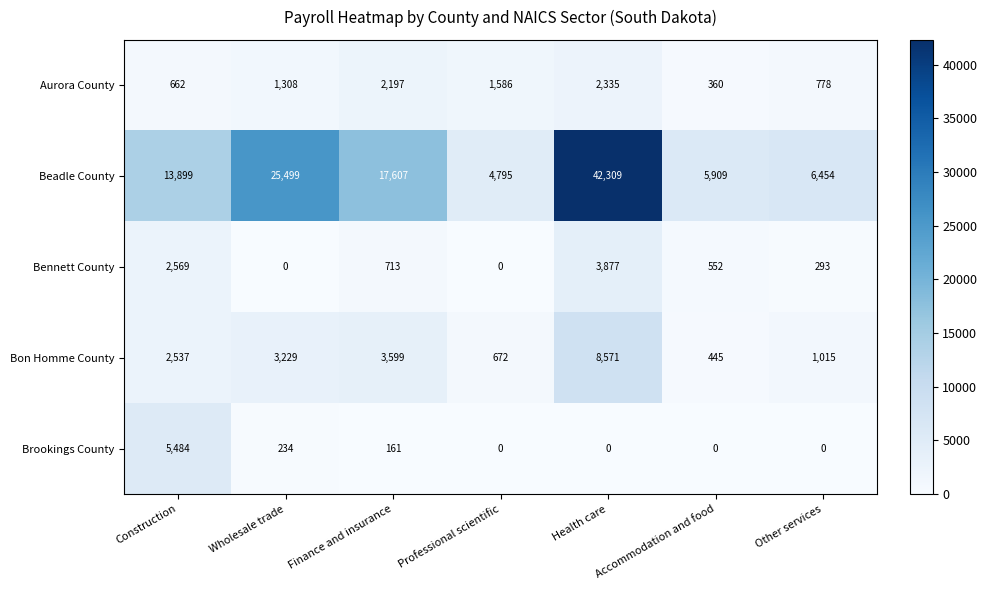

The value of Aurora County at Professional scientific is 881. True or false?

False